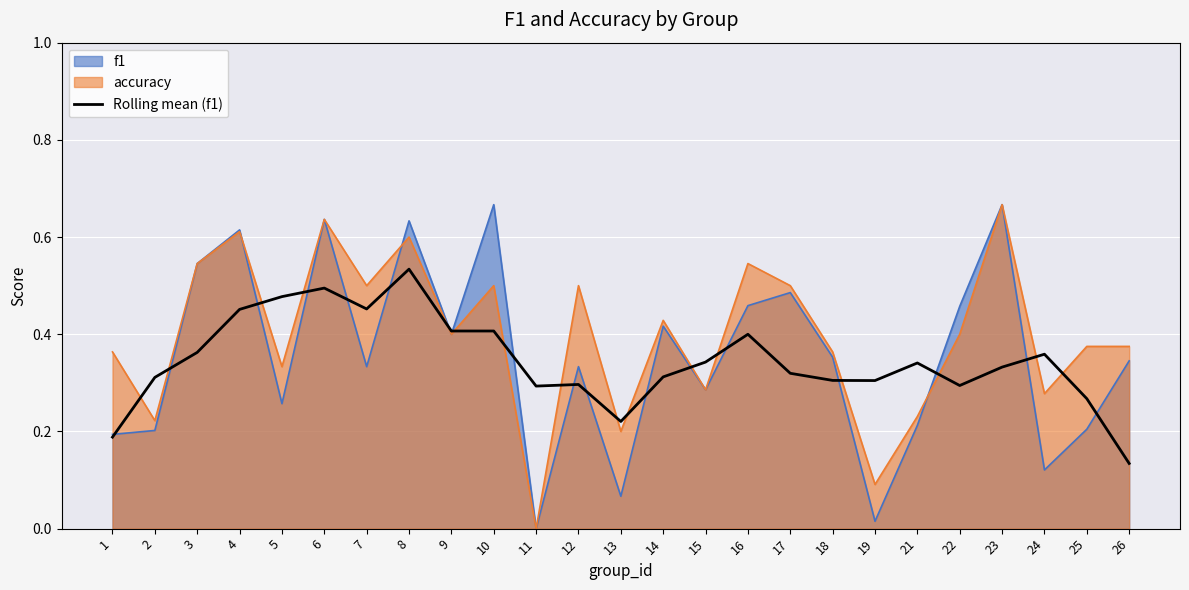

Reading right to left, what are all the values shown in this chart?

0.1	0.3	0.4	0.3	0.3	0.3	0.3	0.3	0.3	0.4	0.3	0.3	0.2	0.3	0.3	0.4	0.4	0.5	0.5	0.5	0.5	0.5	0.4	0.3	0.2